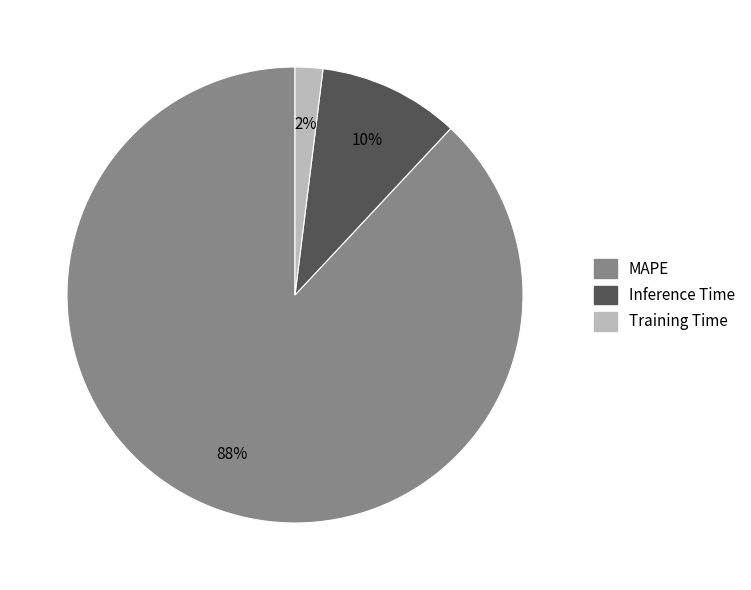

Which category has the biggest portion of the pie?

MAPE